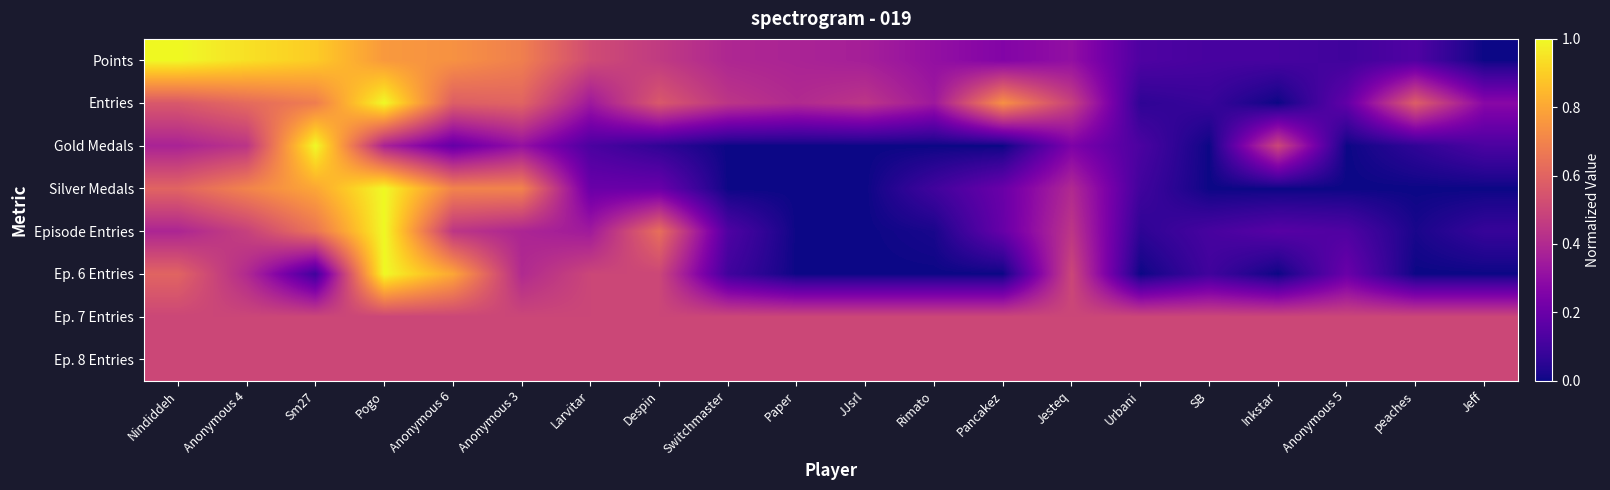

Reading left to right, extract all data points from this chart.

Points: Nindiddeh=1.0	Anonymous 4=0.9	Sm27=0.9	Pogo=0.8	Anonymous 6=0.7	Anonymous 3=0.7	Larvitar=0.5	Despin=0.5	Switchmaster=0.4	Paper=0.4	JJsrl=0.4	Rimato=0.3	Pancakez=0.3	Jesteq=0.3	Urbani=0.1	SB=0.1	Inkstar=0.1	Anonymous 5=0.1	peaches=0.1	Jeff=0.0
Entries: Nindiddeh=0.6	Anonymous 4=0.6	Sm27=0.7	Pogo=1.0	Anonymous 6=0.6	Anonymous 3=0.6	Larvitar=0.3	Despin=0.6	Switchmaster=0.4	Paper=0.4	JJsrl=0.4	Rimato=0.3	Pancakez=0.7	Jesteq=0.5	Urbani=0.1	SB=0.1	Inkstar=0.0	Anonymous 5=0.2	peaches=0.6	Jeff=0.3
Gold Medals: Nindiddeh=0.4	Anonymous 4=0.4	Sm27=1.0	Pogo=0.4	Anonymous 6=0.2	Anonymous 3=0.3	Larvitar=0.1	Despin=0.1	Switchmaster=0.0	Paper=0.0	JJsrl=0.0	Rimato=0.0	Pancakez=0.0	Jesteq=0.2	Urbani=0.1	SB=0.0	Inkstar=0.5	Anonymous 5=0.0	peaches=0.1	Jeff=0.1
Silver Medals: Nindiddeh=0.6	Anonymous 4=0.7	Sm27=0.8	Pogo=1.0	Anonymous 6=0.7	Anonymous 3=0.7	Larvitar=0.2	Despin=0.2	Switchmaster=0.0	Paper=0.0	JJsrl=0.0	Rimato=0.1	Pancakez=0.2	Jesteq=0.4	Urbani=0.1	SB=0.0	Inkstar=0.0	Anonymous 5=0.0	peaches=0.0	Jeff=0.0
Episode Entries: Nindiddeh=0.4	Anonymous 4=0.5	Sm27=0.7	Pogo=1.0	Anonymous 6=0.4	Anonymous 3=0.4	Larvitar=0.3	Despin=0.6	Switchmaster=0.1	Paper=0.0	JJsrl=0.0	Rimato=0.0	Pancakez=0.2	Jesteq=0.4	Urbani=0.1	SB=0.1	Inkstar=0.2	Anonymous 5=0.1	peaches=0.0	Jeff=0.1
Ep. 6 Entries: Nindiddeh=0.6	Anonymous 4=0.4	Sm27=0.1	Pogo=1.0	Anonymous 6=0.8	Anonymous 3=0.4	Larvitar=0.5	Despin=0.5	Switchmaster=0.1	Paper=0.0	JJsrl=0.0	Rimato=0.0	Pancakez=0.0	Jesteq=0.5	Urbani=0.0	SB=0.1	Inkstar=0.0	Anonymous 5=0.2	peaches=0.0	Jeff=0.0
Ep. 7 Entries: Nindiddeh=0.5	Anonymous 4=0.5	Sm27=0.5	Pogo=0.5	Anonymous 6=0.5	Anonymous 3=0.5	Larvitar=0.5	Despin=0.5	Switchmaster=0.5	Paper=0.5	JJsrl=0.5	Rimato=0.5	Pancakez=0.5	Jesteq=0.5	Urbani=0.5	SB=0.5	Inkstar=0.5	Anonymous 5=0.5	peaches=0.5	Jeff=0.5
Ep. 8 Entries: Nindiddeh=0.5	Anonymous 4=0.5	Sm27=0.5	Pogo=0.5	Anonymous 6=0.5	Anonymous 3=0.5	Larvitar=0.5	Despin=0.5	Switchmaster=0.5	Paper=0.5	JJsrl=0.5	Rimato=0.5	Pancakez=0.5	Jesteq=0.5	Urbani=0.5	SB=0.5	Inkstar=0.5	Anonymous 5=0.5	peaches=0.5	Jeff=0.5